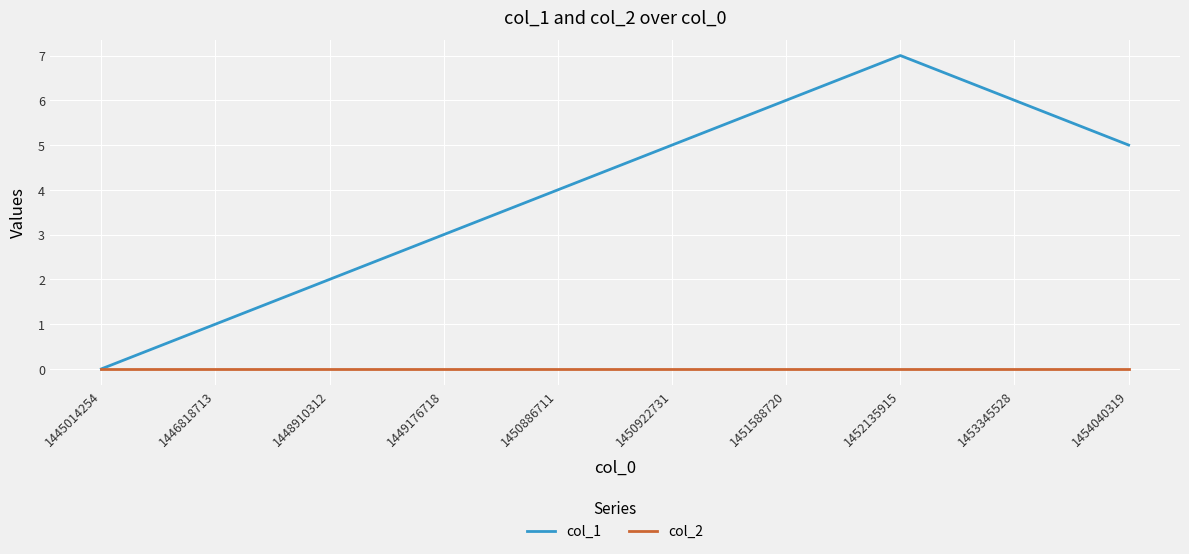

Rank the series by their average value, from lowest to highest.

col_2, col_1